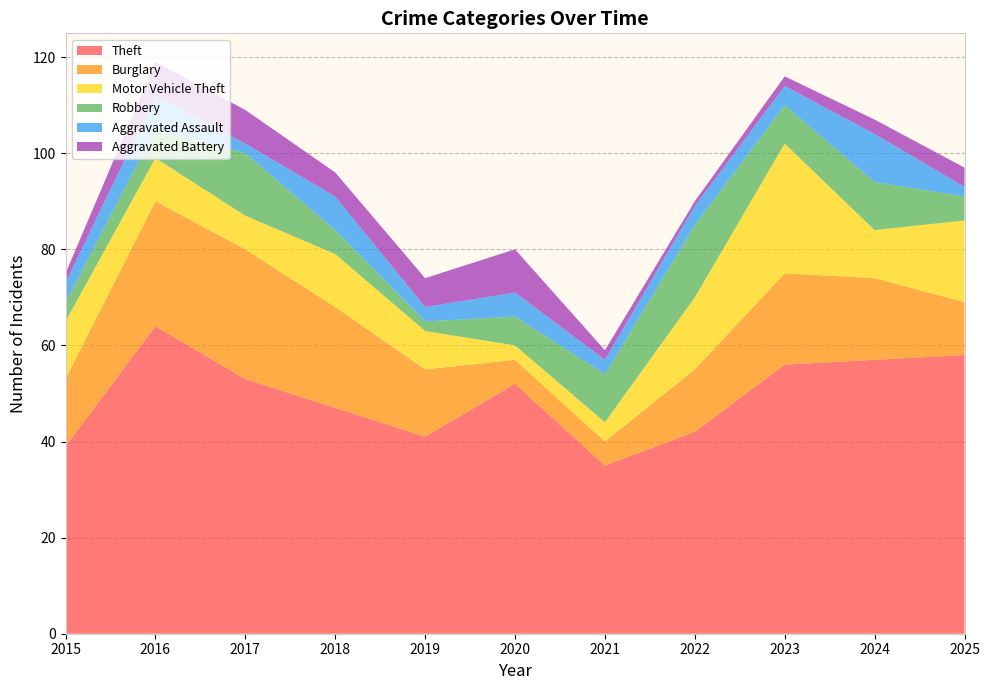

Reading right to left, extract all data points from this chart.

Theft: 58	57	56	42	35	52	41	47	53	64	39
Burglary: 11	17	19	13	5	5	14	21	27	26	14
Motor Vehicle Theft: 17	10	27	15	4	3	8	11	7	9	12
Robbery: 5	10	8	15	10	6	2	5	13	6	4
Aggravated Assault: 2	10	4	4	3	5	3	7	2	7	4
Aggravated Battery: 4	3	2	1	2	9	6	5	7	7	2